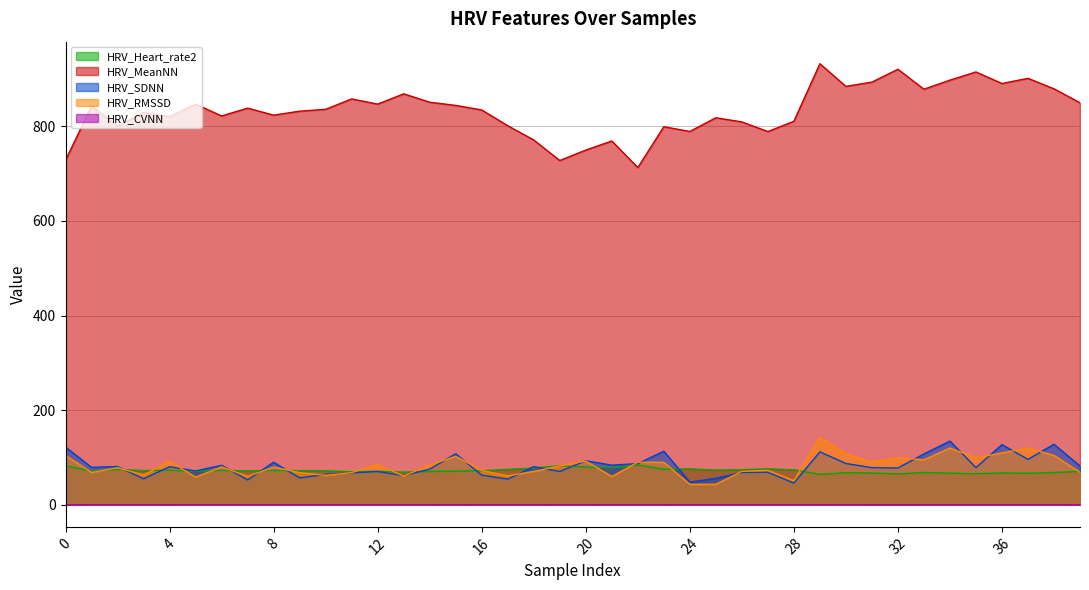

True or false: HRV_RMSSD and HRV_MeanNN cross at least once.

False